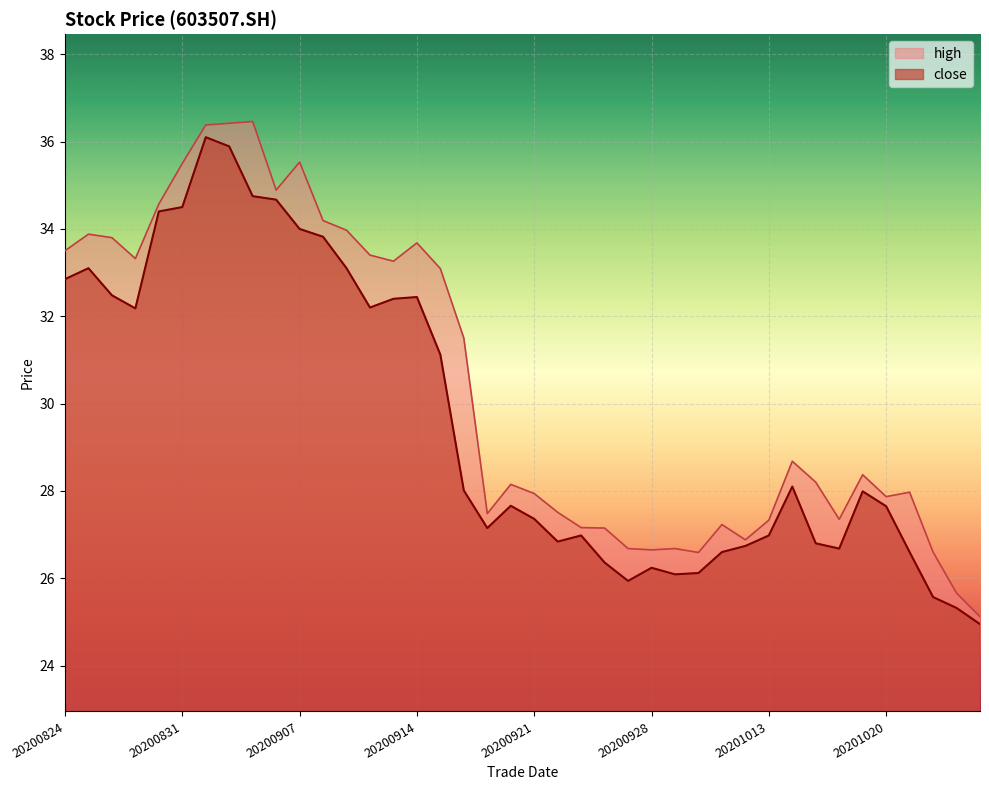

Rank the categories by high value from highest to lowest.

20200903, 20200902, 20200901, 20200907, 20200831, 20200904, 20200828, 20200908, 20200909, 20200825, 20200826, 20200914, 20200824, 20200910, 20200827, 20200911, 20200915, 20200916, 20201014, 20201019, 20201015, 20200918, 20201021, 20200921, 20201020, 20200922, 20200917, 20201016, 20201013, 20201009, 20200923, 20200924, 20201012, 20200925, 20200929, 20200928, 20201022, 20200930, 20201023, 20201026